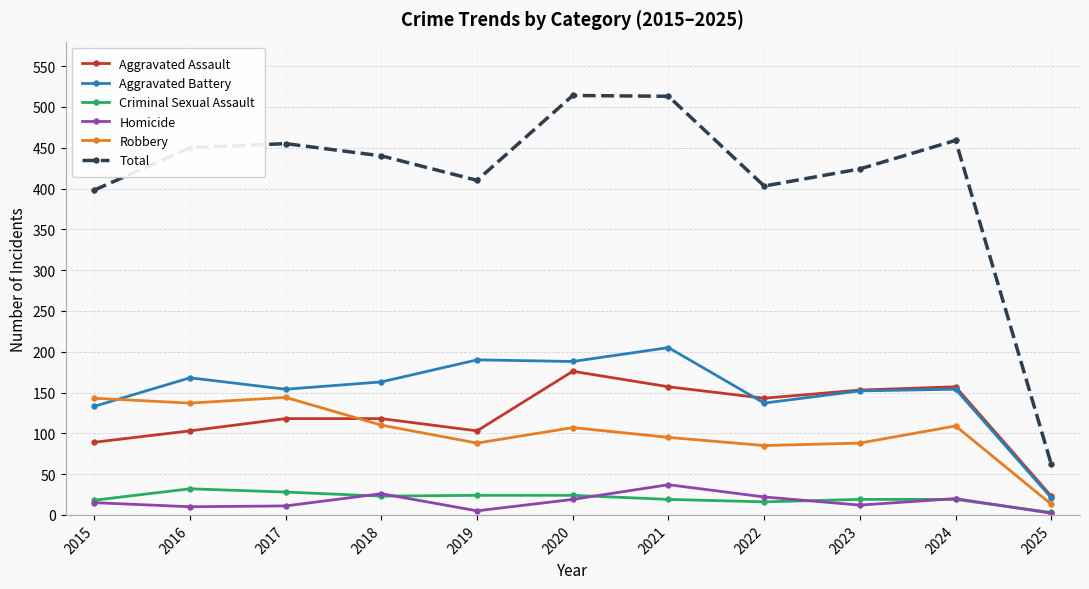

What are all the series names shown in the legend?

Aggravated Assault, Aggravated Battery, Criminal Sexual Assault, Homicide, Robbery, Total